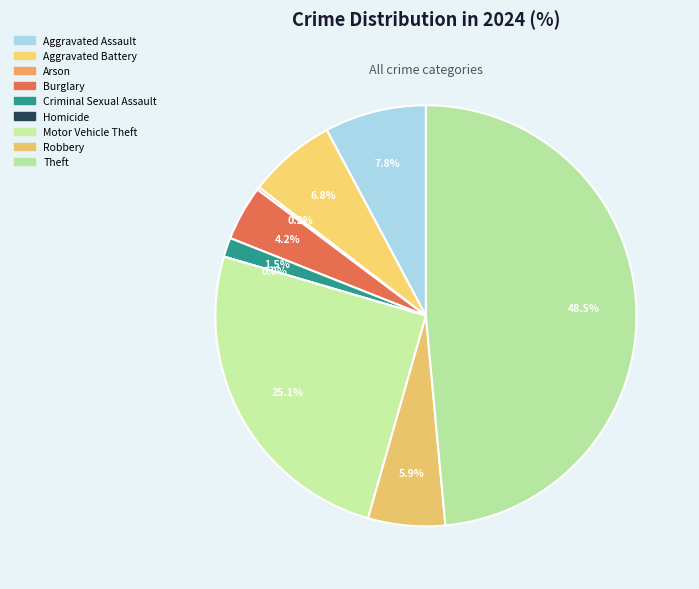

What percentage do Criminal Sexual Assault and Robbery together represent?

7.4%